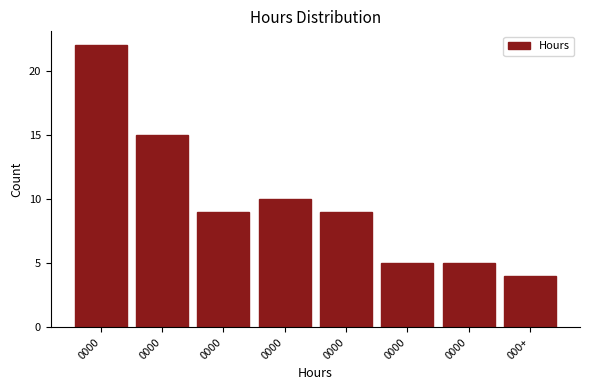

Does the chart contain any negative values?

No